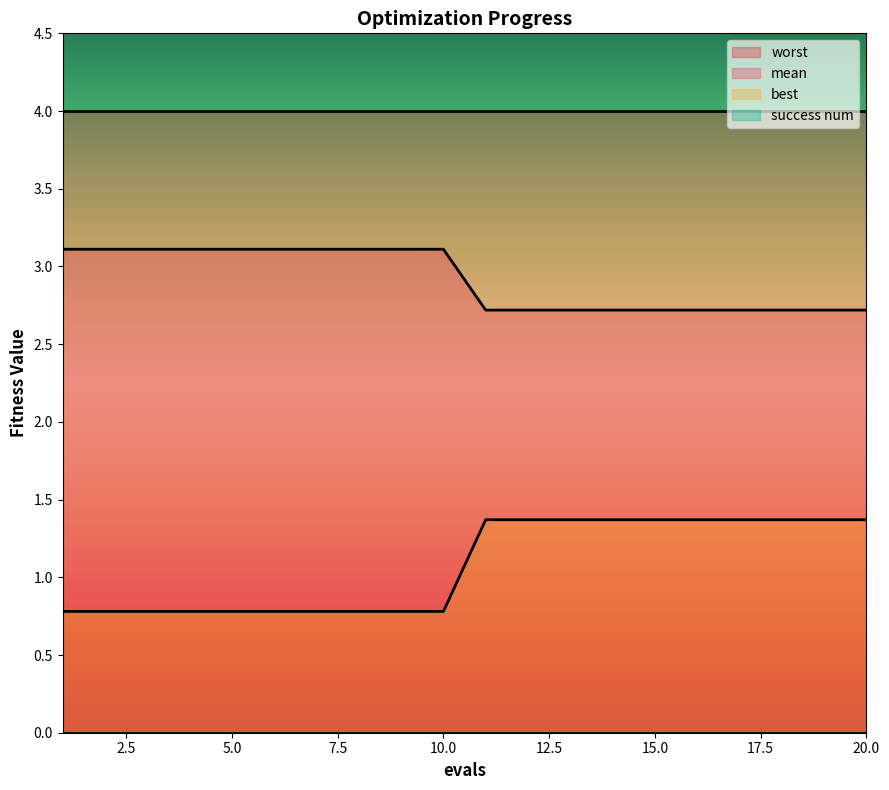

Which series has the largest total across all categories?

worst